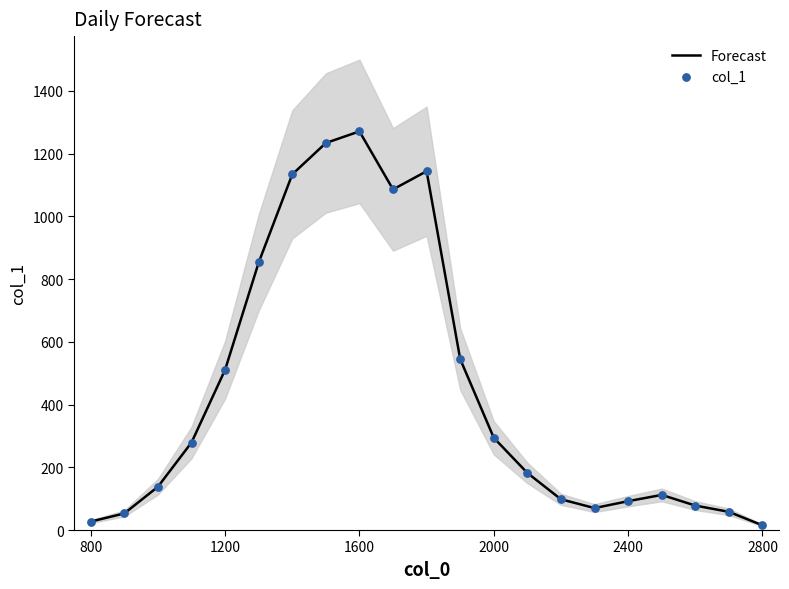

Which series has the largest total across all categories?

Forecast